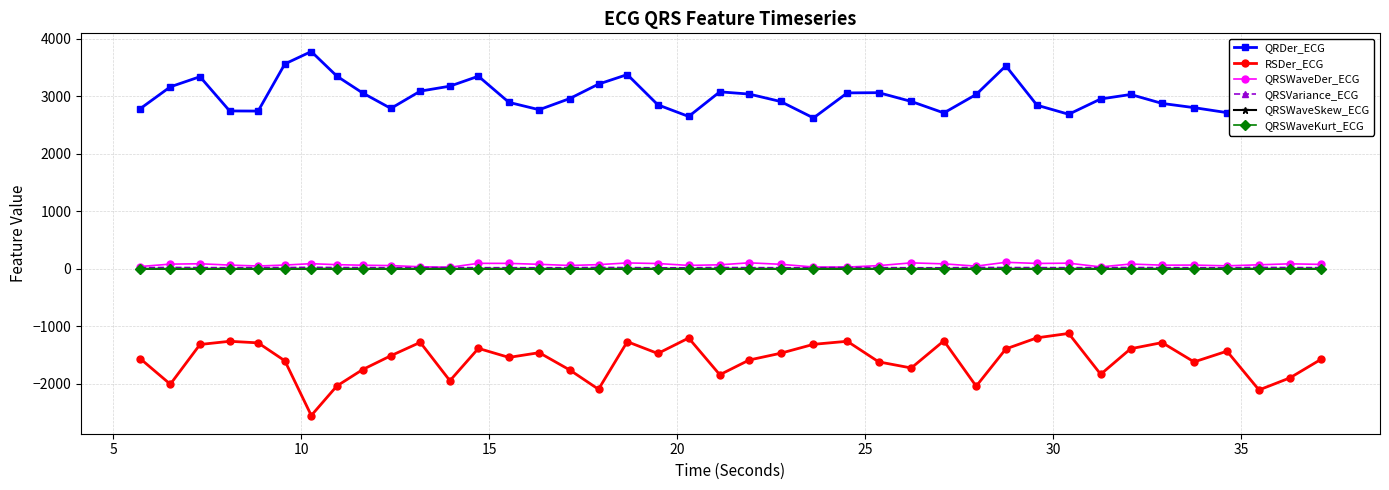

What are all the series names shown in the legend?

QRDer_ECG, RSDer_ECG, QRSWaveDer_ECG, QRSVariance_ECG, QRSWaveSkew_ECG, QRSWaveKurt_ECG